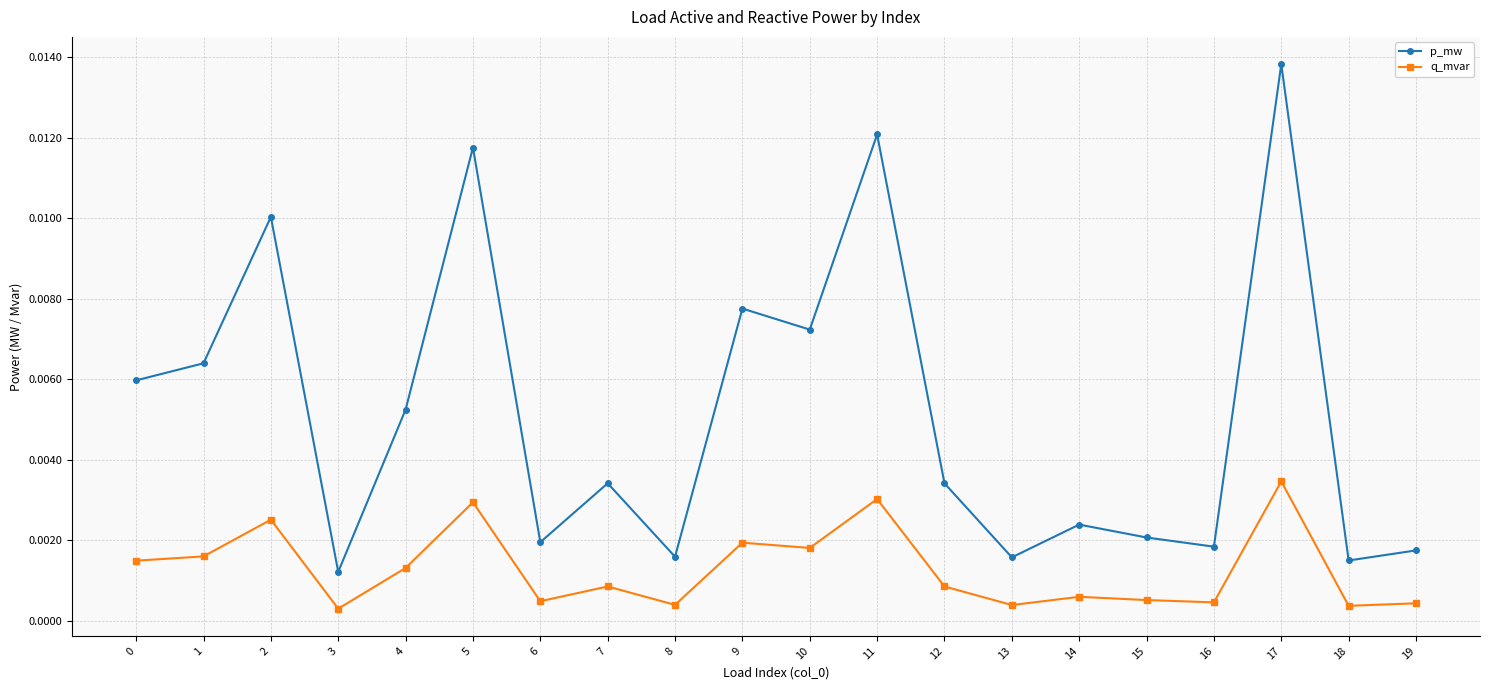

List the series in order of their overall mean, lowest first.

q_mvar, p_mw